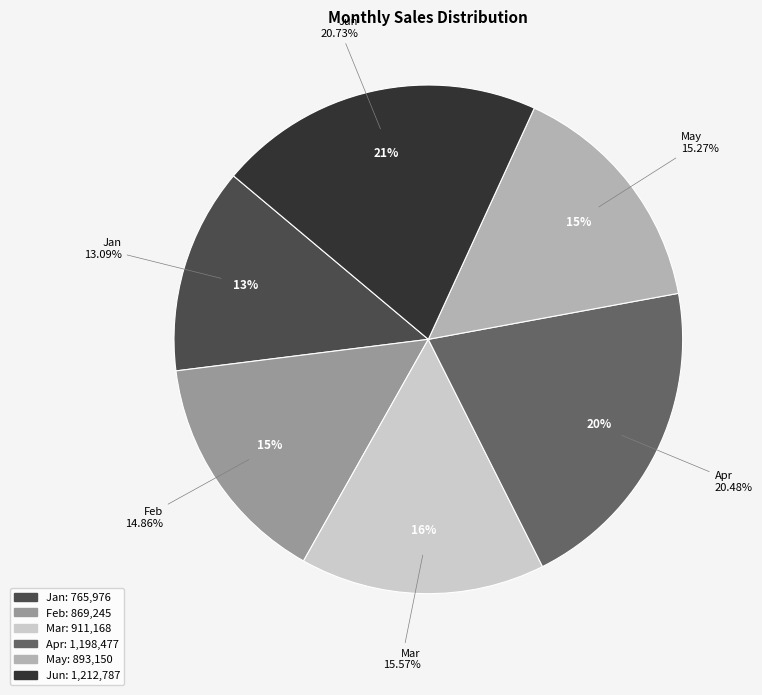

True or false: May accounts for 7% of the total.

False